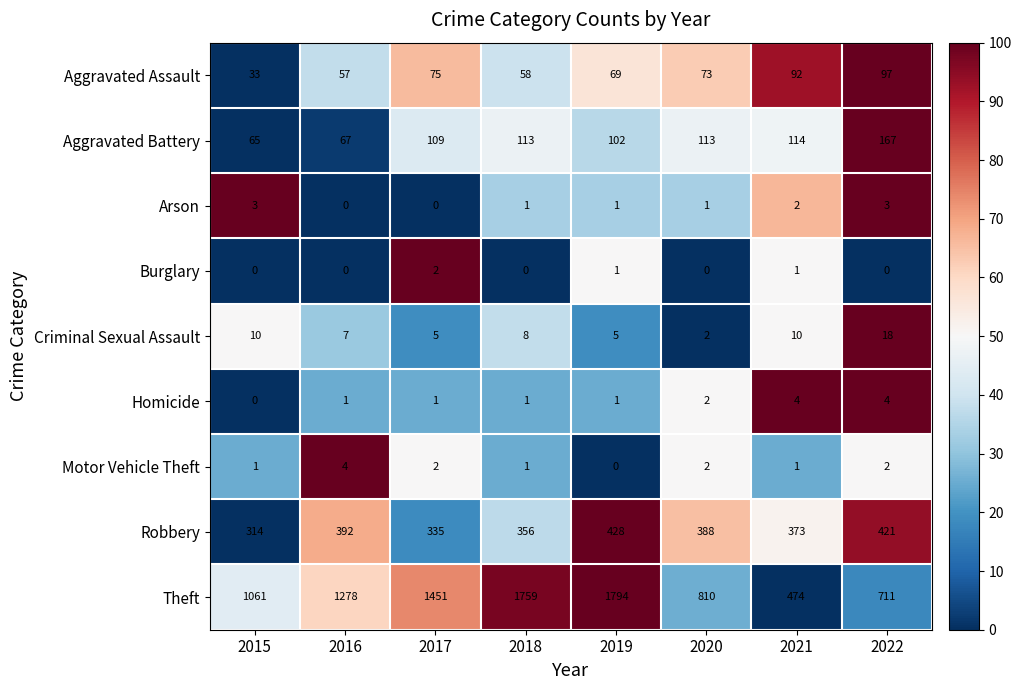

What is the average value of the Criminal Sexual Assault series?

8